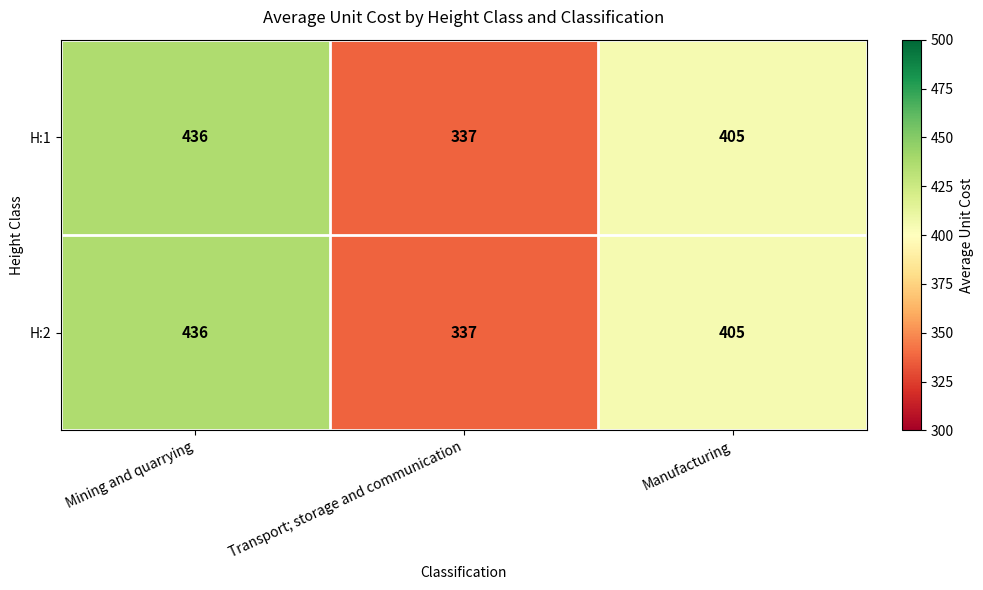

List the labels in order of H:1 value, largest first.

Mining and quarrying, Manufacturing, Transport; storage and communication